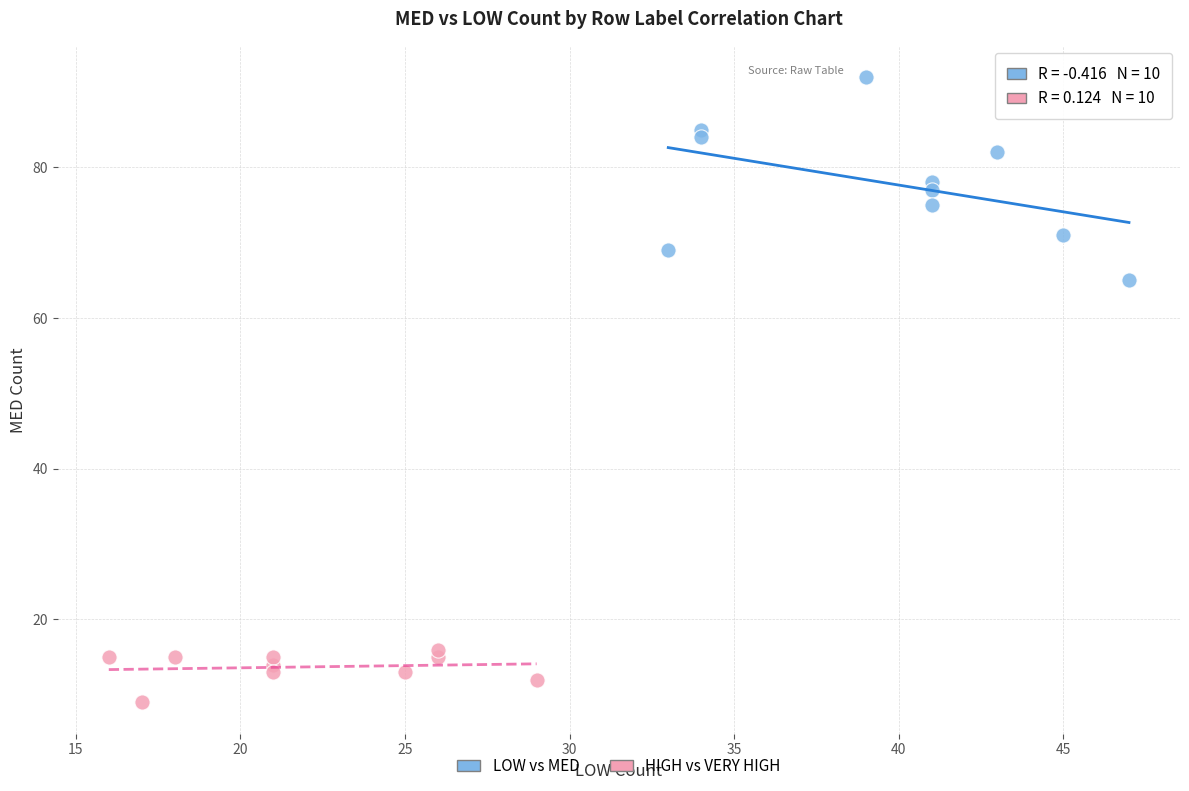

What are all the series names shown in the legend?

LOW vs MED, HIGH vs VERY HIGH